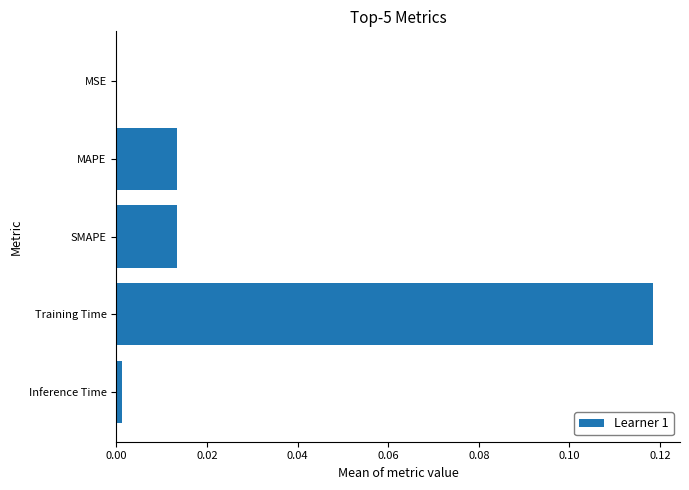

Which label corresponds to the largest value in the chart?

Training Time